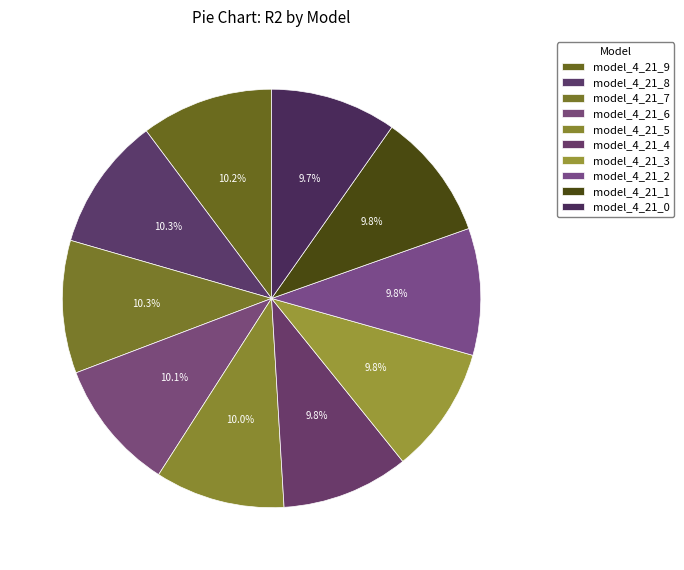

Which category has the smallest portion of the pie?

model_4_21_0